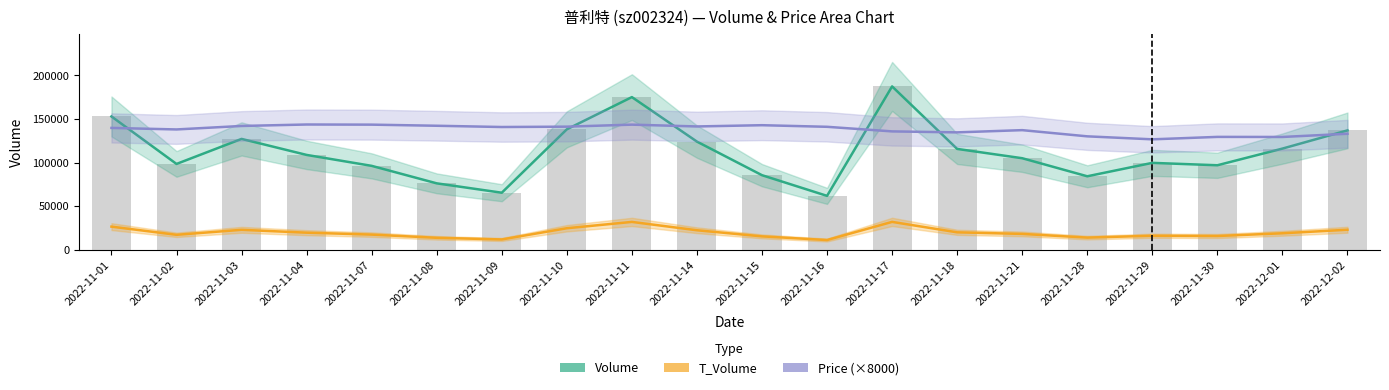

Reading left to right, list all the values displayed in this chart.

Volume: 2022-11-01=152930.0	2022-11-02=98357.0	2022-11-03=127126.0	2022-11-04=108726.0	2022-11-07=96157.0	2022-11-08=76061.0	2022-11-09=65285.0	2022-11-10=138144.0	2022-11-11=175170.0	2022-11-14=124026.0	2022-11-15=85430.0	2022-11-16=61657.0	2022-11-17=187458.0	2022-11-18=115630.0	2022-11-21=104929.0	2022-11-28=84171.0	2022-11-29=99593.0	2022-11-30=96840.0	2022-12-01=115992.0	2022-12-02=136921.0
T_Volume: 2022-11-01=26306.0	2022-11-02=16913.0	2022-11-03=22652.0	2022-11-04=19366.0	2022-11-07=17160.0	2022-11-08=13480.0	2022-11-09=11578.0	2022-11-10=24468.0	2022-11-11=31734.0	2022-11-14=22141.0	2022-11-15=15119.0	2022-11-16=10911.0	2022-11-17=31771.0	2022-11-18=19771.0	2022-11-21=17947.0	2022-11-28=13708.0	2022-11-29=15844.0	2022-11-30=15543.0	2022-12-01=18679.0	2022-12-02=22731.0
Price (×8000): 2022-11-01=139760.0	2022-11-02=138000.0	2022-11-03=142000.0	2022-11-04=143680.0	2022-11-07=143520.0	2022-11-08=142240.0	2022-11-09=140800.0	2022-11-10=141200.0	2022-11-11=143520.0	2022-11-14=141440.0	2022-11-15=142880.0	2022-11-16=141040.0	2022-11-17=135760.0	2022-11-18=134640.0	2022-11-21=137200.0	2022-11-28=130080.0	2022-11-29=126640.0	2022-11-30=129440.0	2022-12-01=129360.0	2022-12-02=133040.0